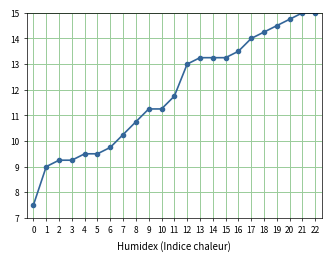

Where does the data first go above 11?

9